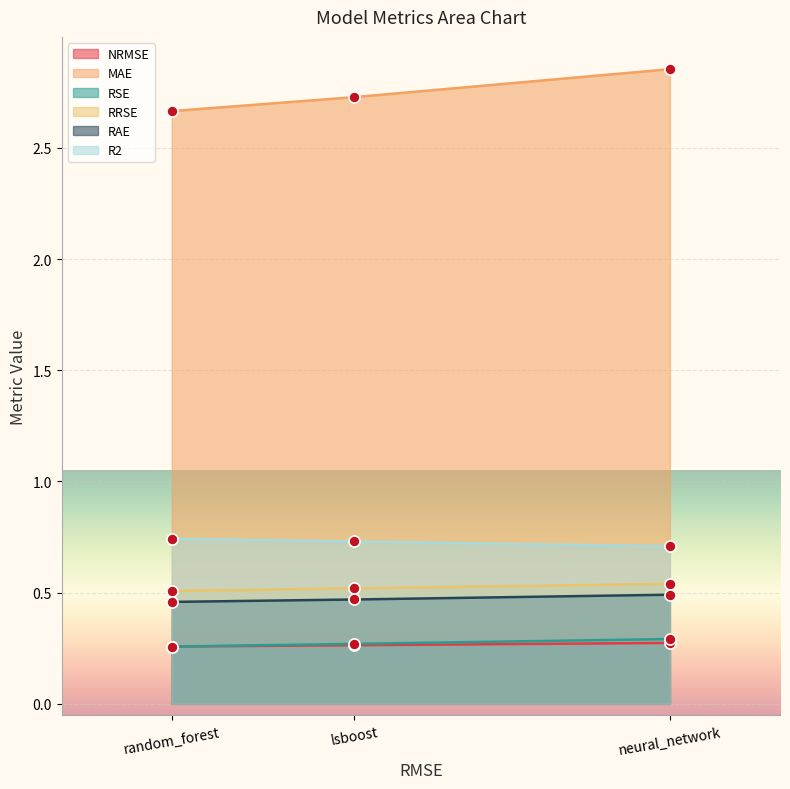

What position from the right is neural_network?

1